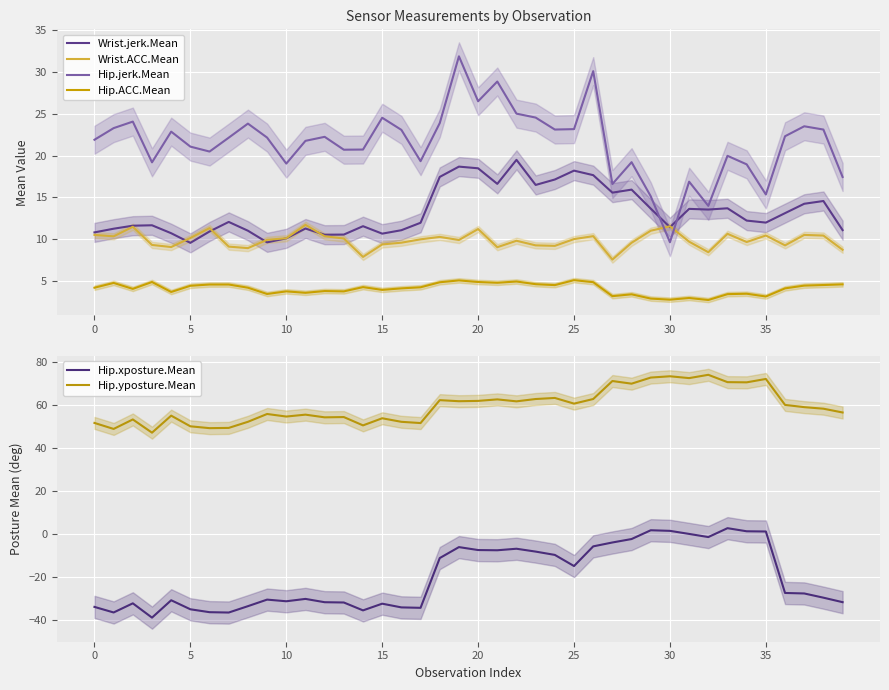

How many lines are shown in the chart?

6